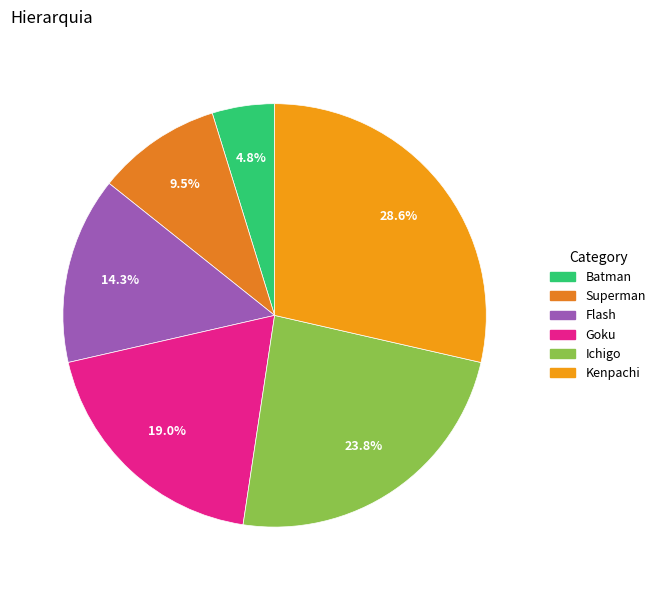

Is there any slice that represents more than half of the pie?

No